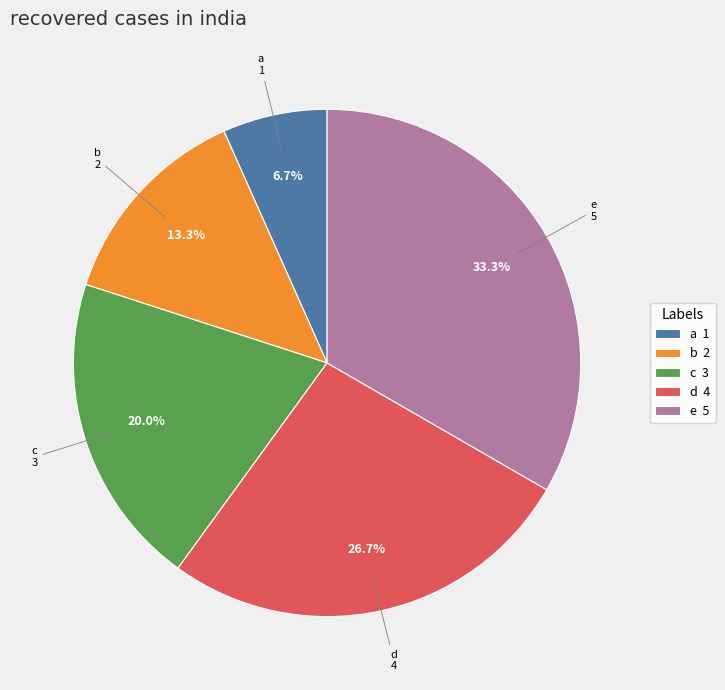

How many slices are in this pie chart?

5